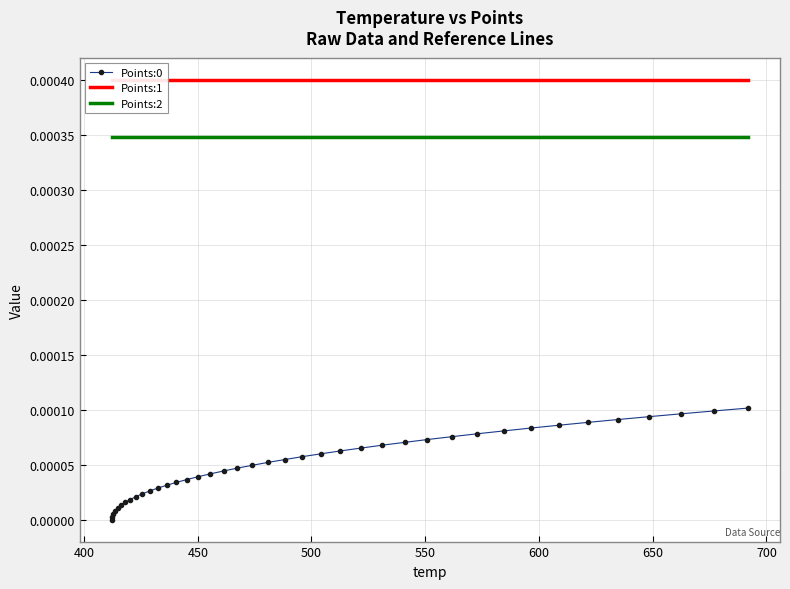

True or false: Points:0 and Points:2 cross at least once.

False